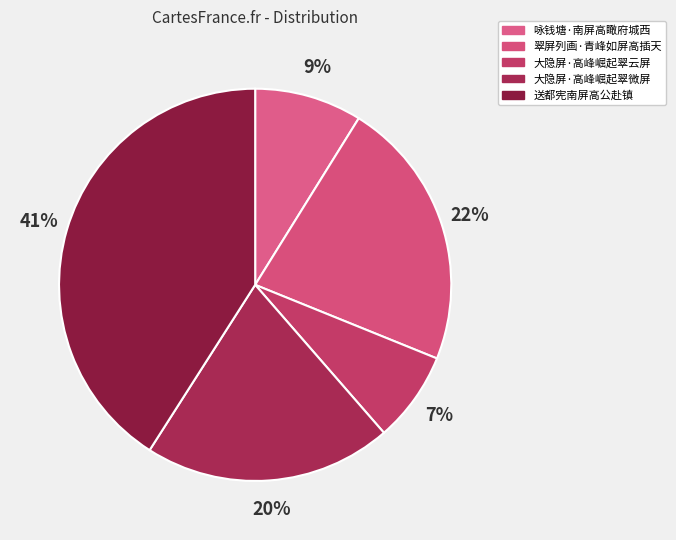

To the nearest percent, what is the average slice percentage?

20%